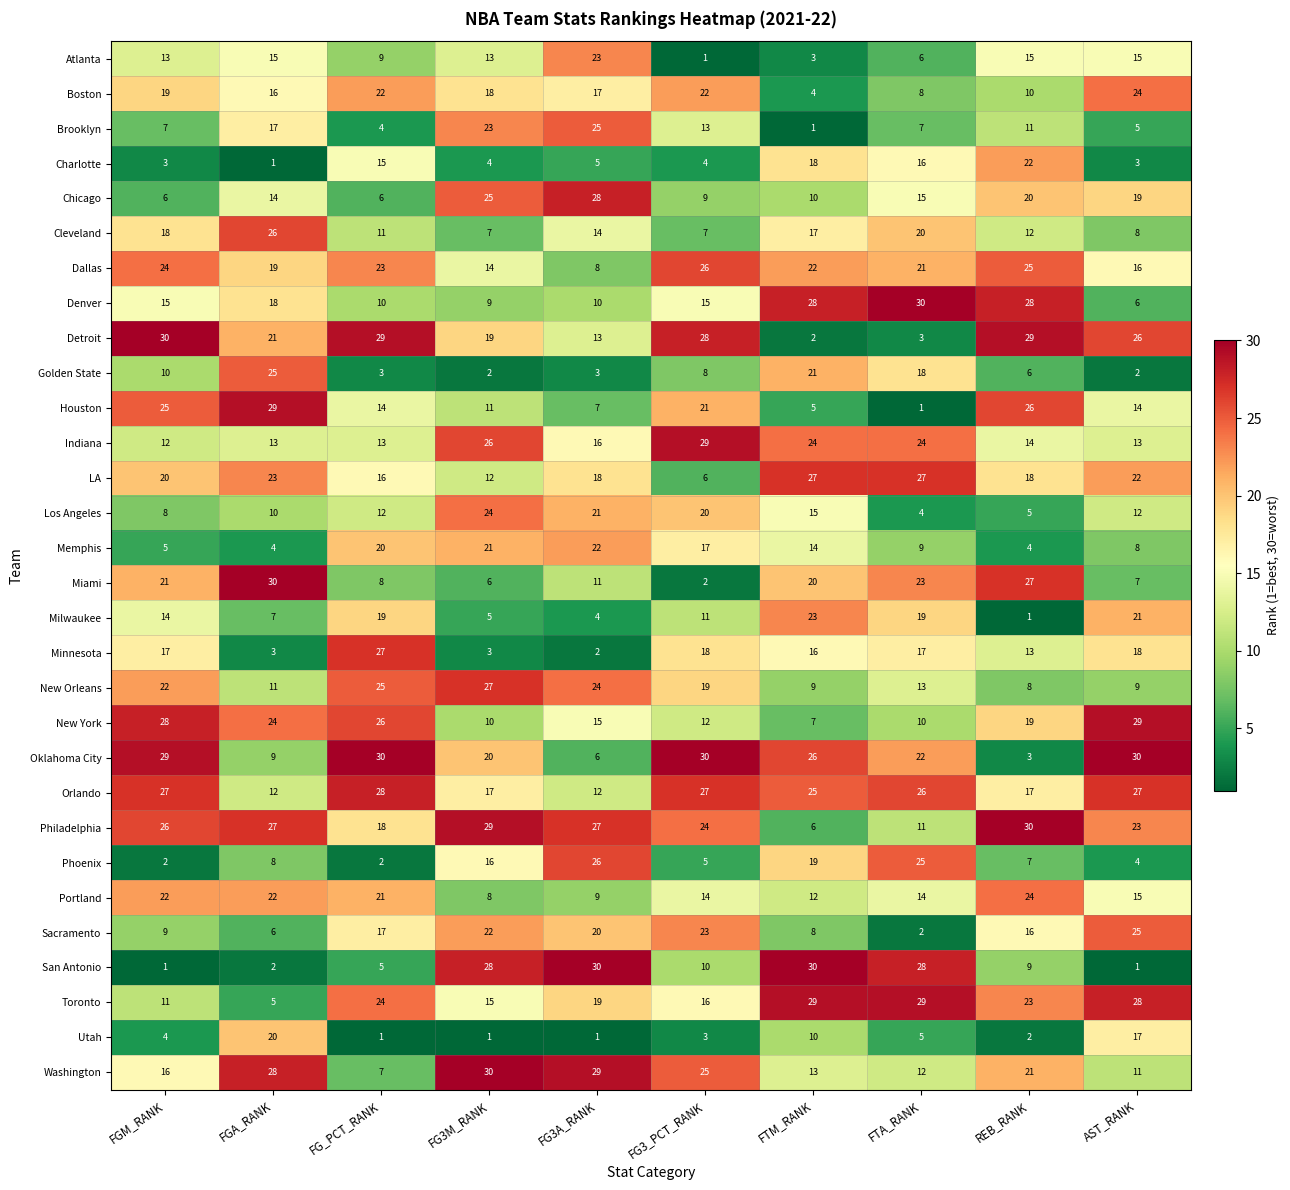

What is the spread (max minus min) of values at FGM_RANK?

29